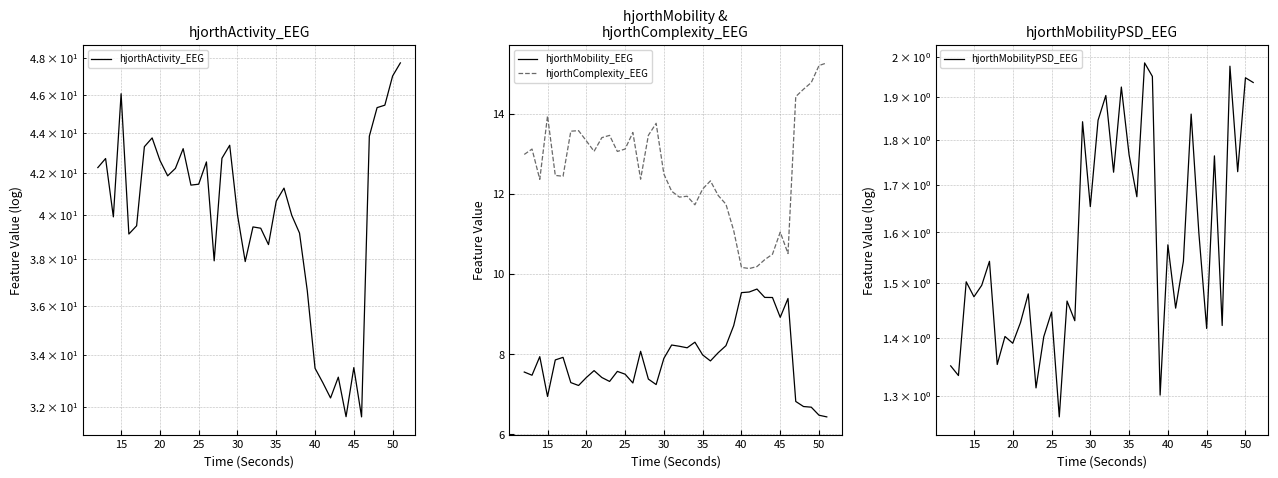

How many lines are shown in the chart?

4